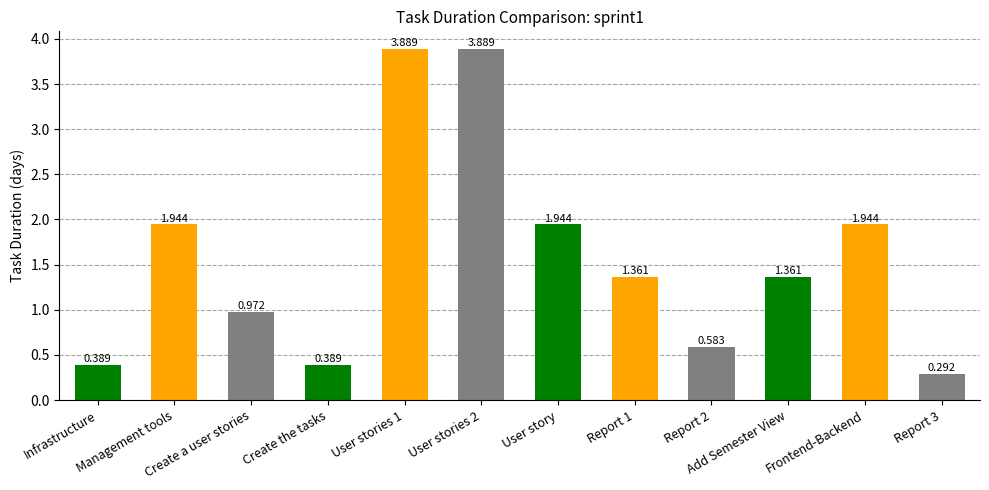

How many categories are shown in the chart?

12